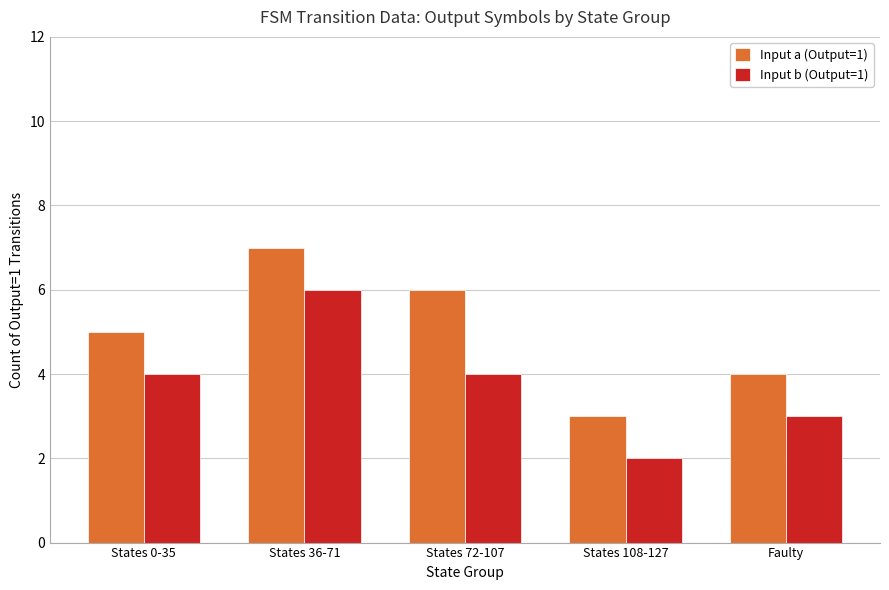

At States 36-71, list the series in order from smallest to largest.

Input b (Output=1), Input a (Output=1)